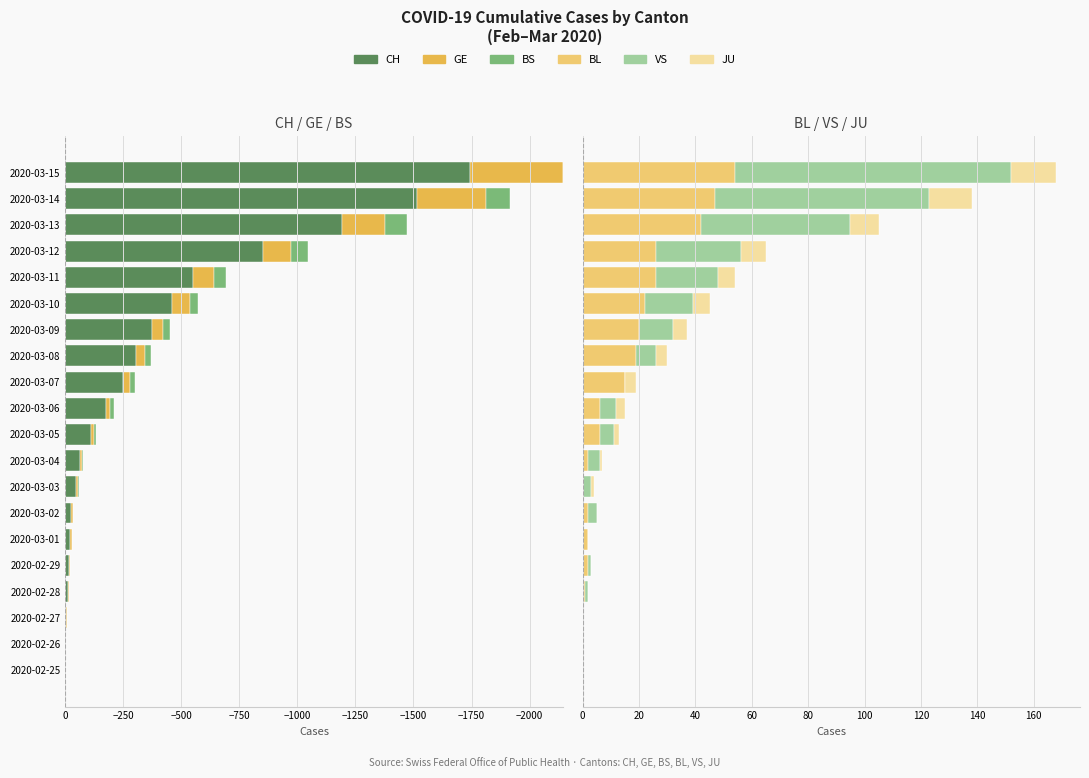

What is the spread (max minus min) of values at 2020-03-04?

67